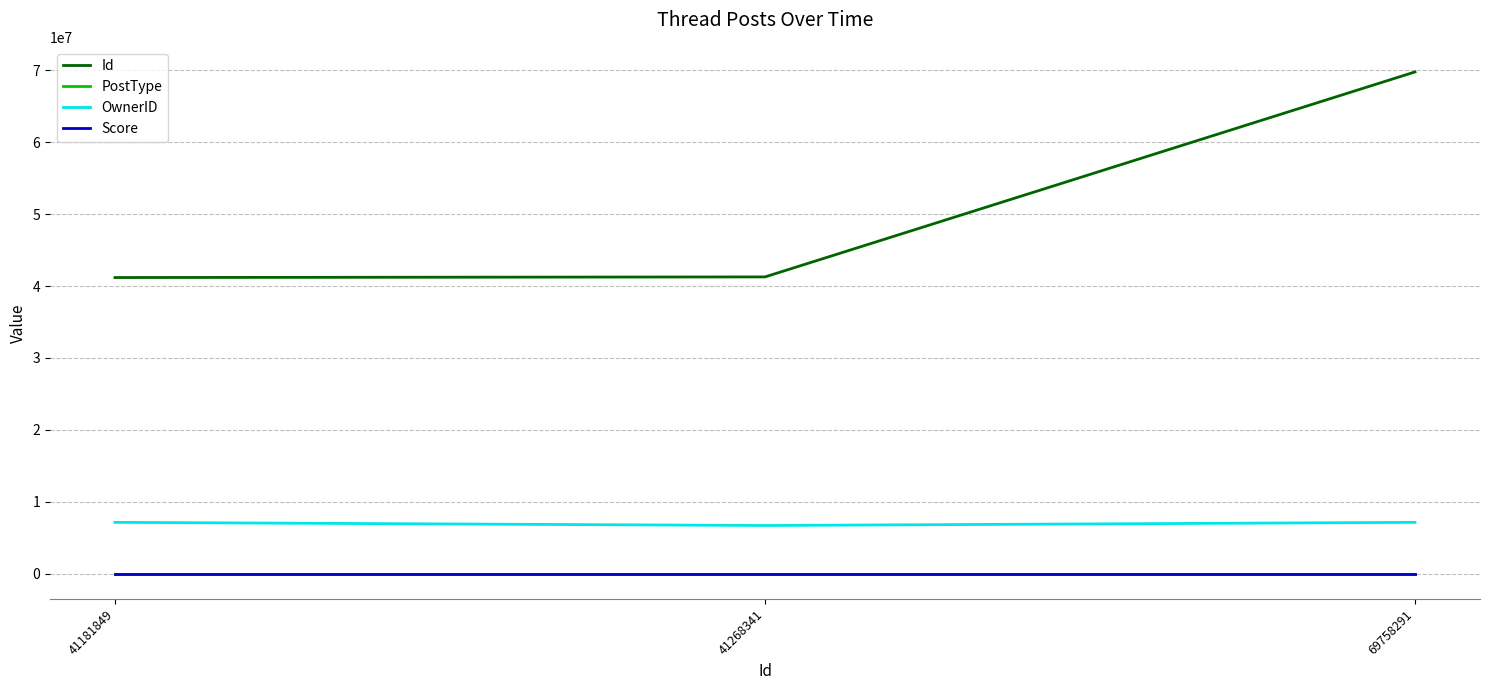

Is it true that OwnerID equals 7156401 at 69758291?

True